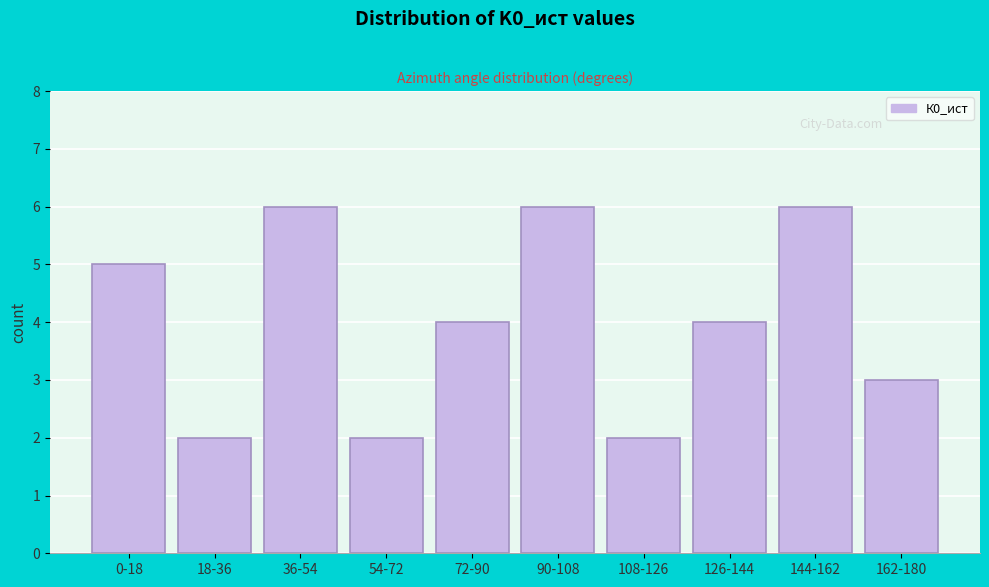

Reading left to right, list all the values displayed in this chart.

5	2	6	2	4	6	2	4	6	3